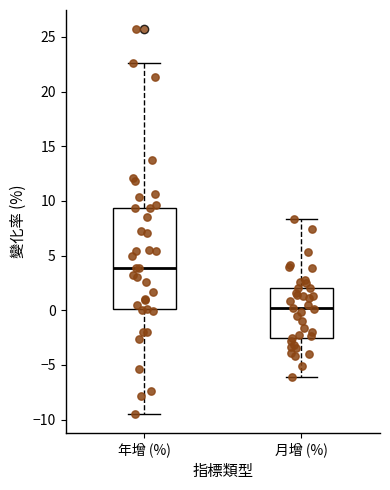

Where does the median line of the box for 月增 (%) sit on the y-axis? The values are not printed on the chart, so give them approximately, as read against the axis.

0.0